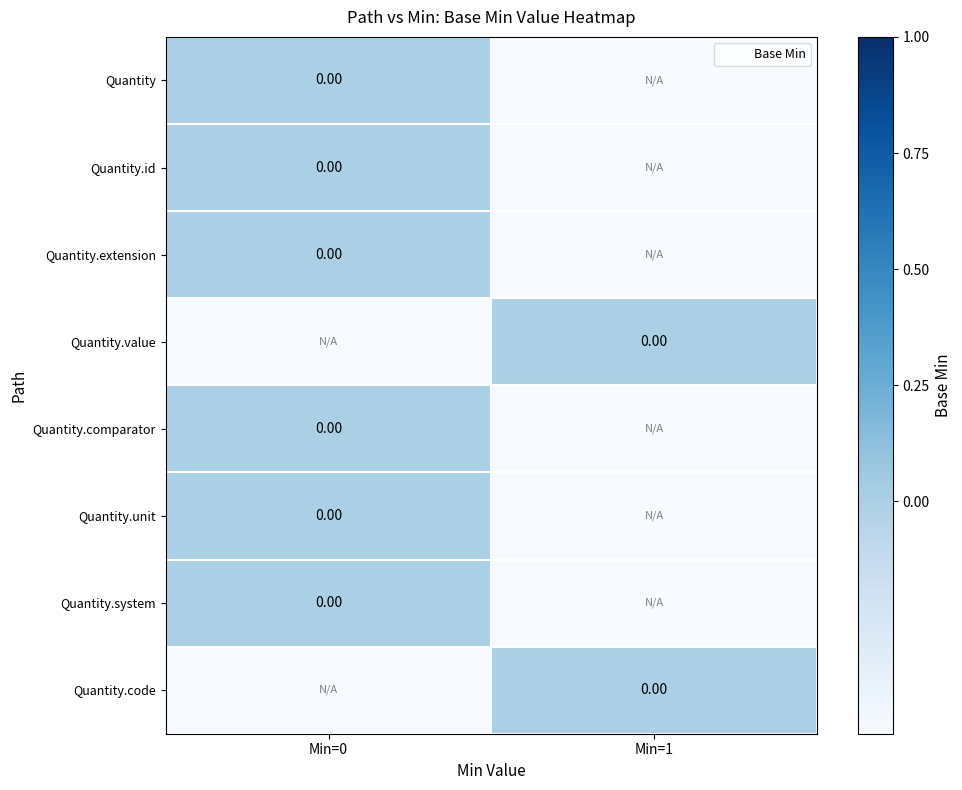

Rank the series at Min=0 from lowest to highest value.

Quantity.value, Quantity.code, Quantity, Quantity.id, Quantity.extension, Quantity.comparator, Quantity.unit, Quantity.system